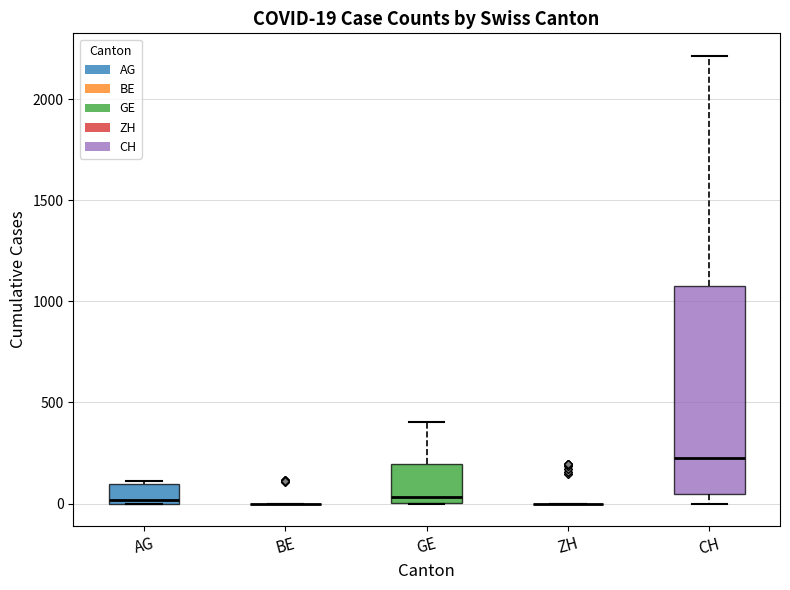

Comparing the boxes themselves (not the whiskers), which one is the tallest?

CH